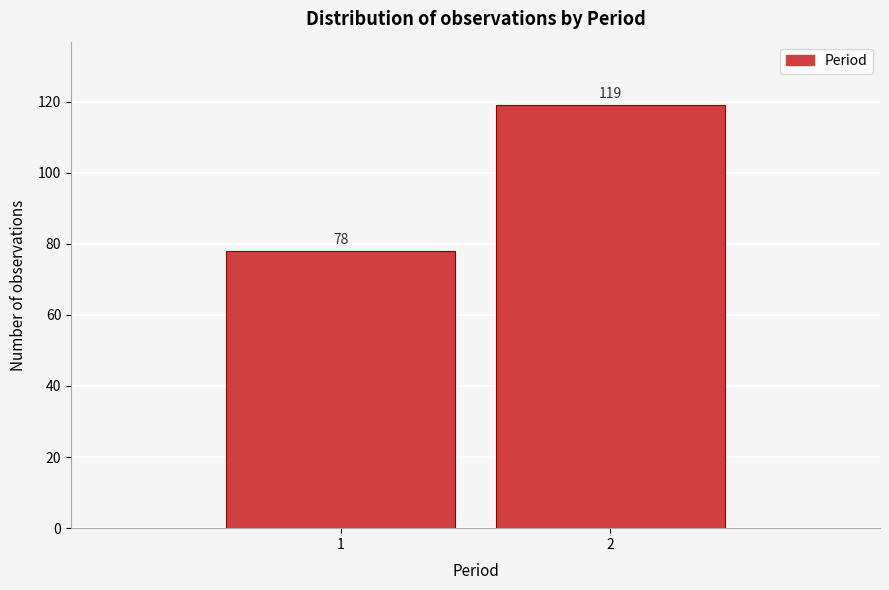

Reading left to right, transcribe all the data shown in this chart.

78	119